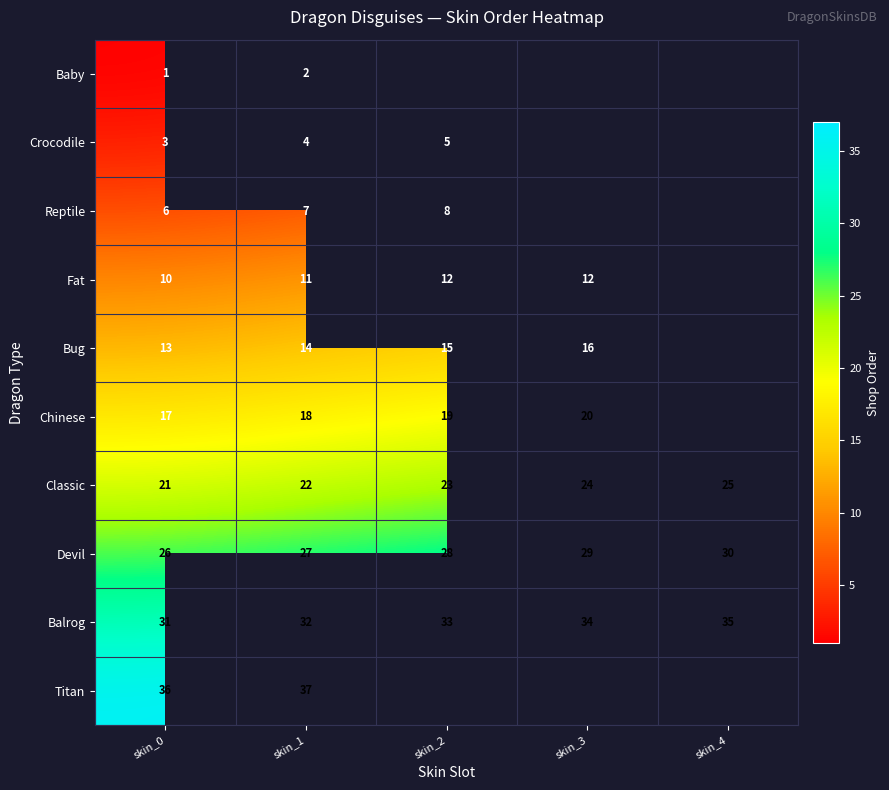

What is the minimum value shown in the chart?

1.0